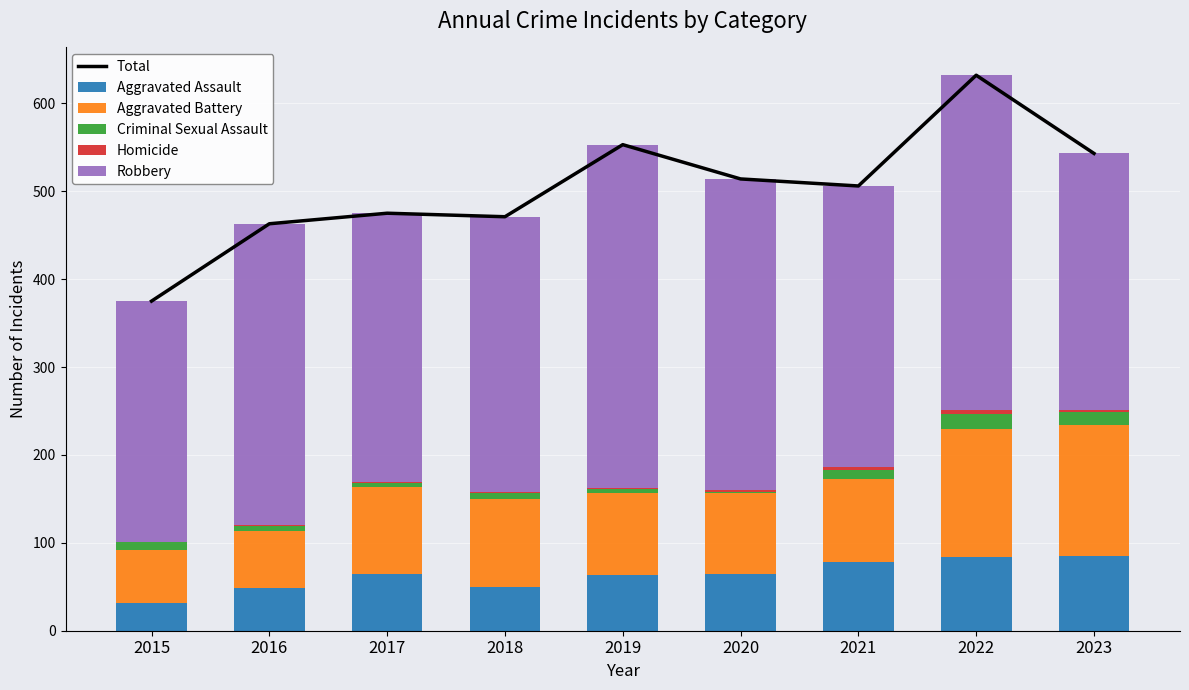

At how many categories does at least one series exceed 560?

1